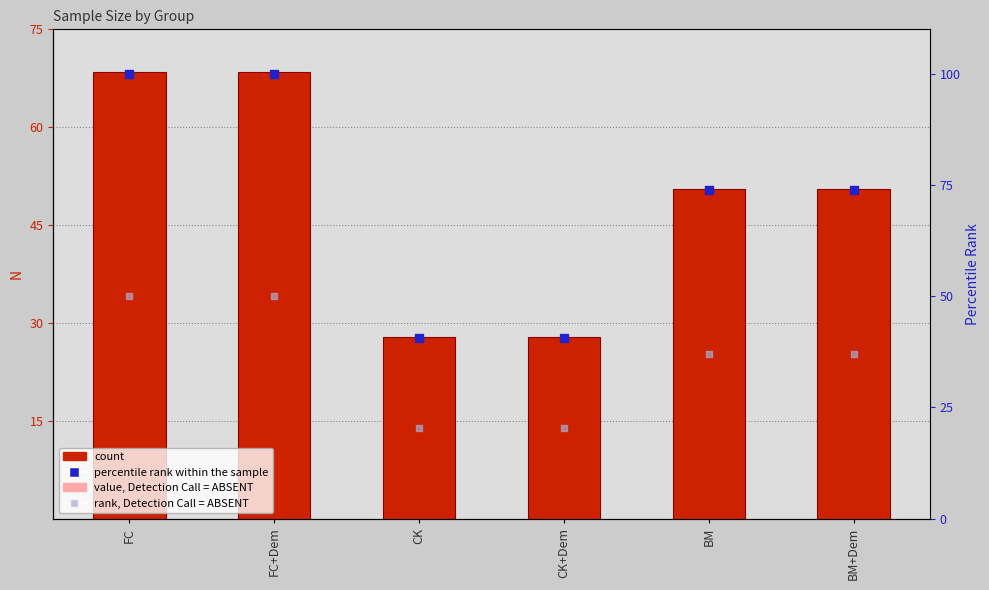

What is the total value across all series at FC+Dem?

1208.5